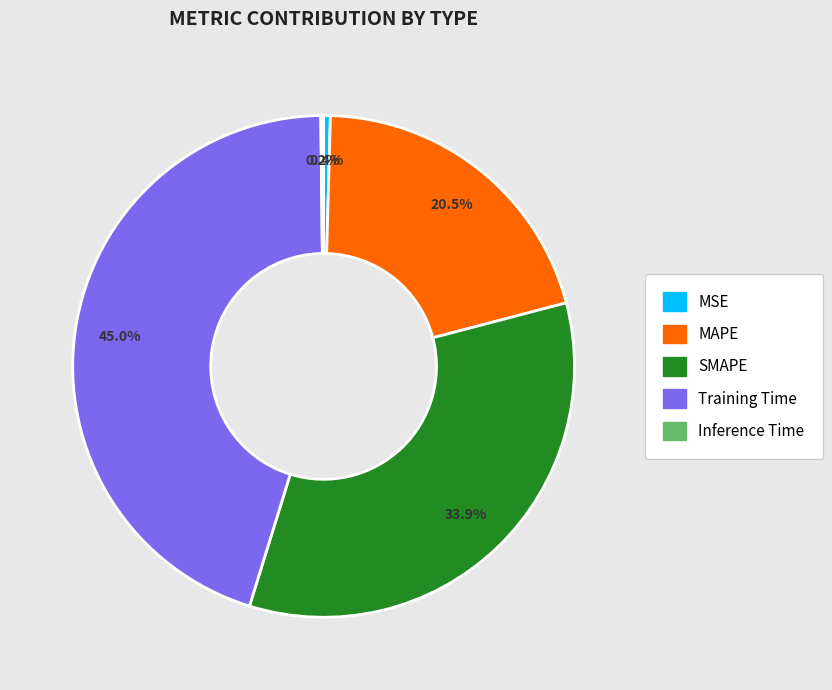

Is there any slice that represents more than half of the pie?

No